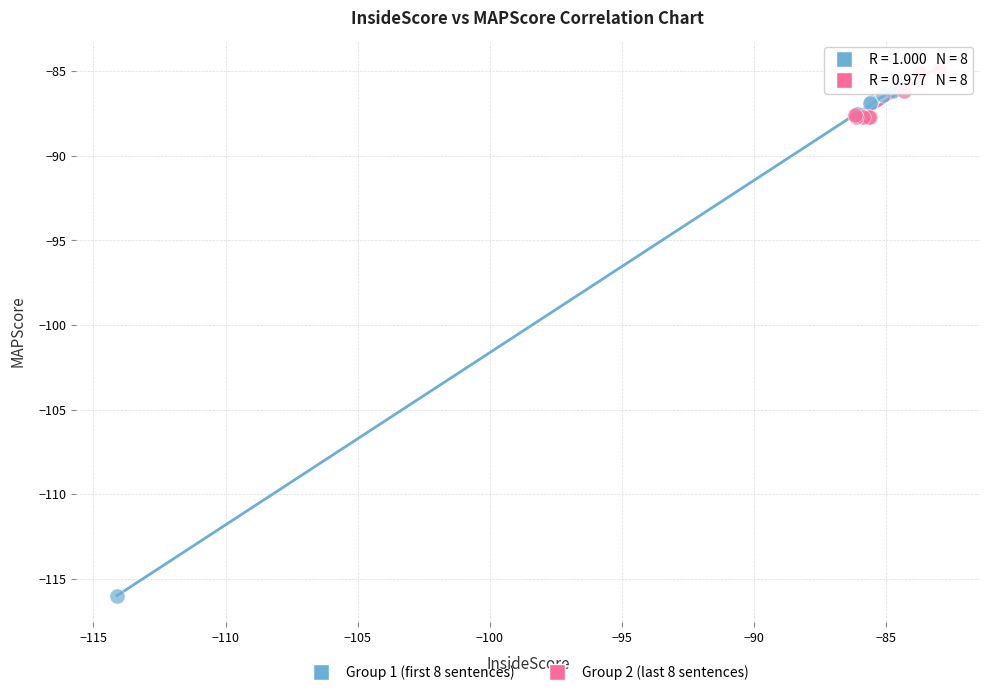

Which series reaches the minimum Y coordinate?

Group 1 (first 8 sentences)